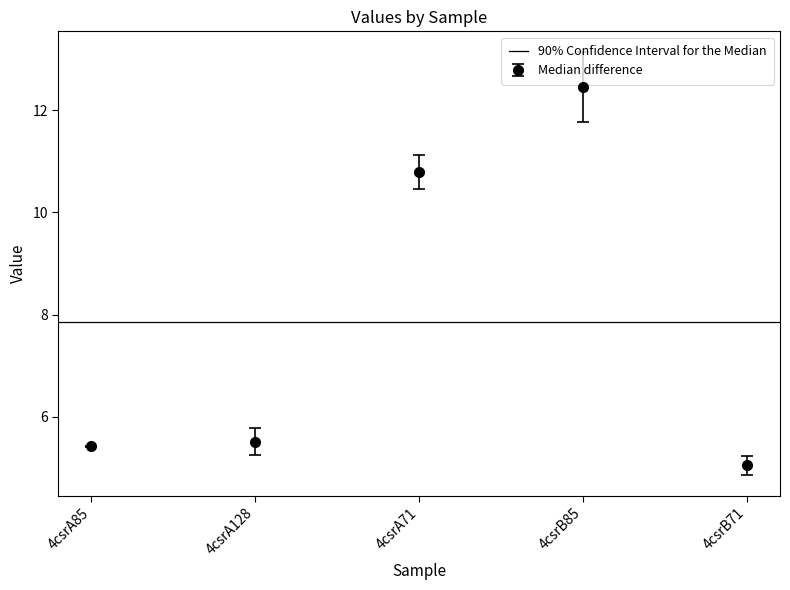

Which category has the lowest value across all series?

4csrB71